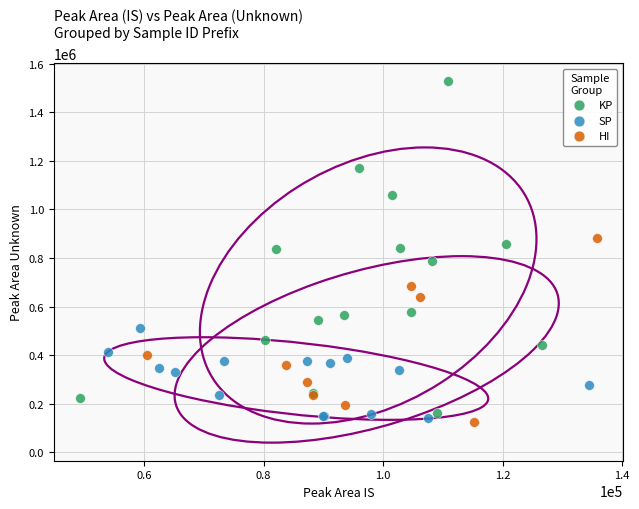

Which series reaches the minimum Y coordinate?

HI